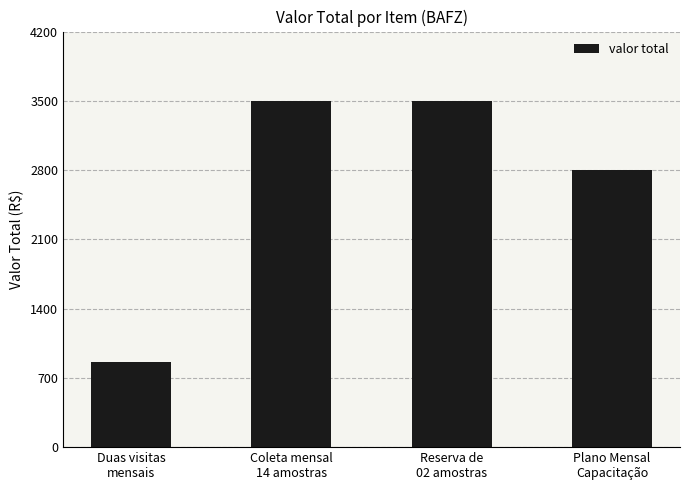

What value does the data have at Coleta mensal
14 amostras, to the nearest 100?

3500